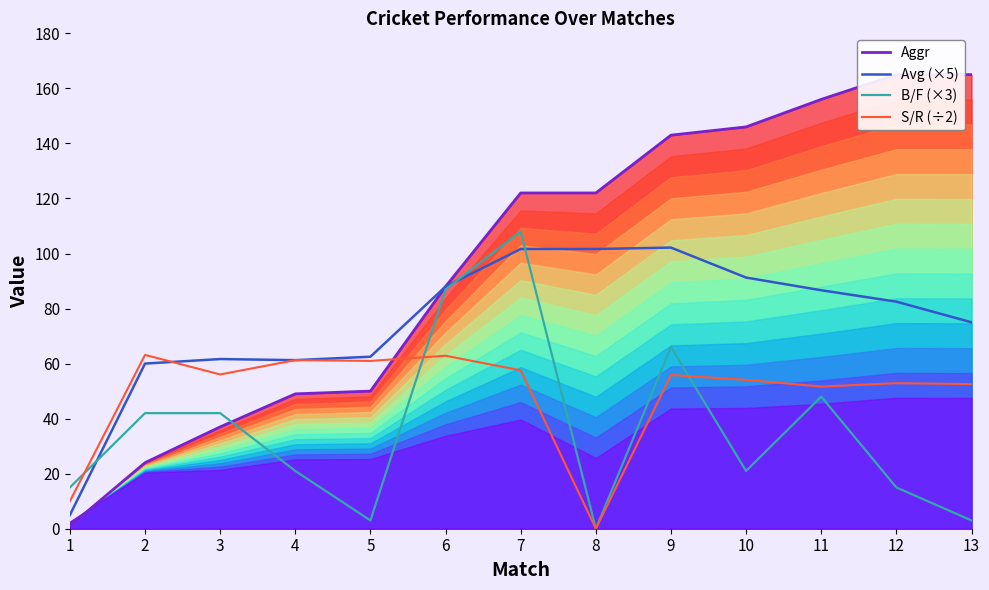

True or false: Avg (×5) has a value of 60.0 at 2.

True